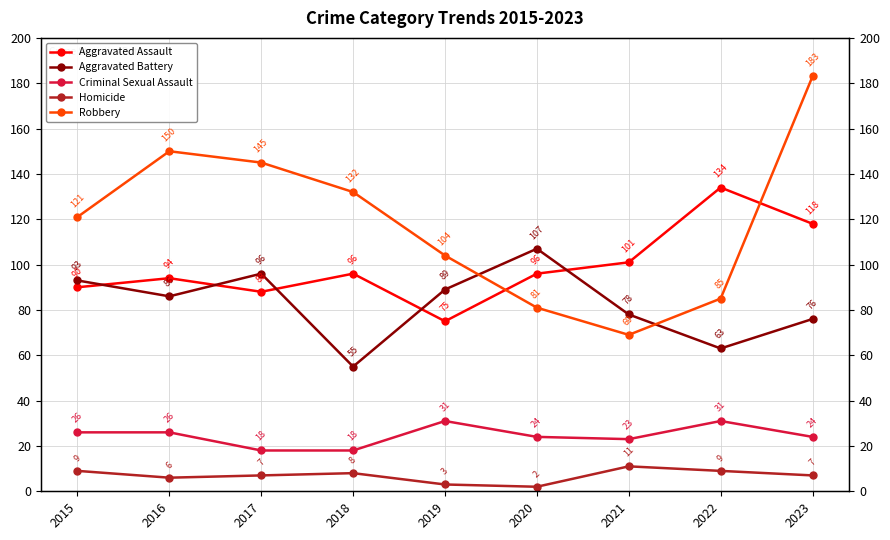

Where is the first local minimum for Aggravated Battery?

2016